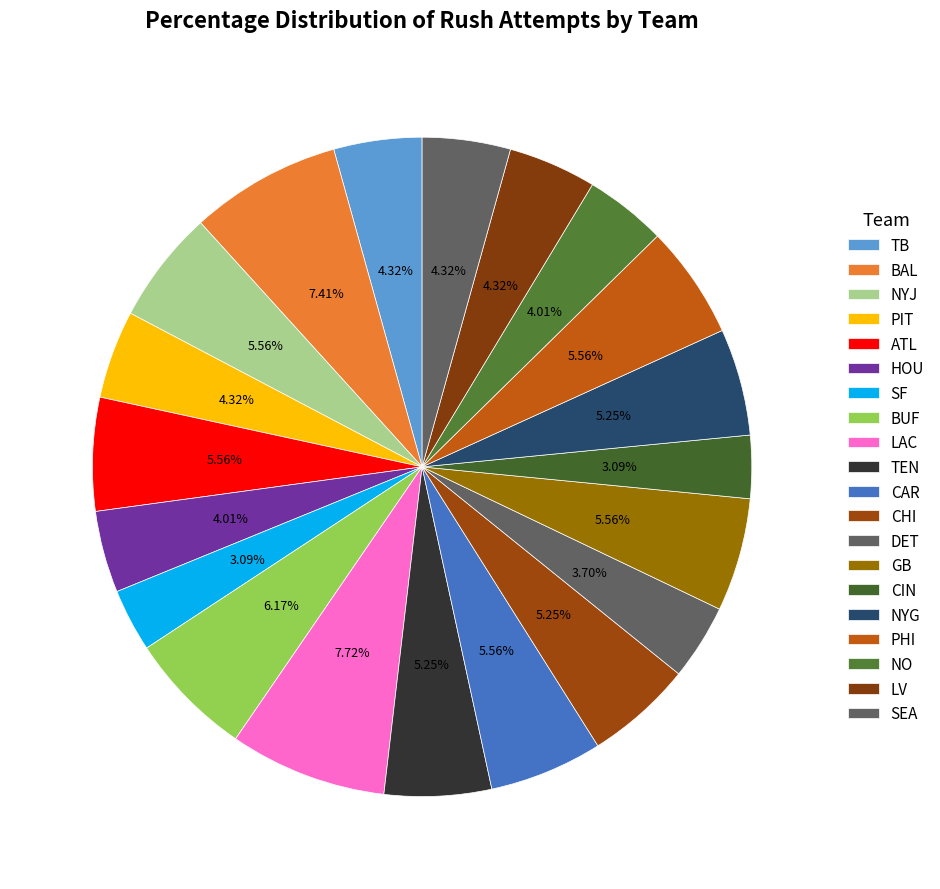

Rank the categories by value from lowest to highest.

SF, CIN, DET, HOU, NO, TB, PIT, LV, SEA, TEN, CHI, NYG, NYJ, ATL, CAR, GB, PHI, BUF, BAL, LAC